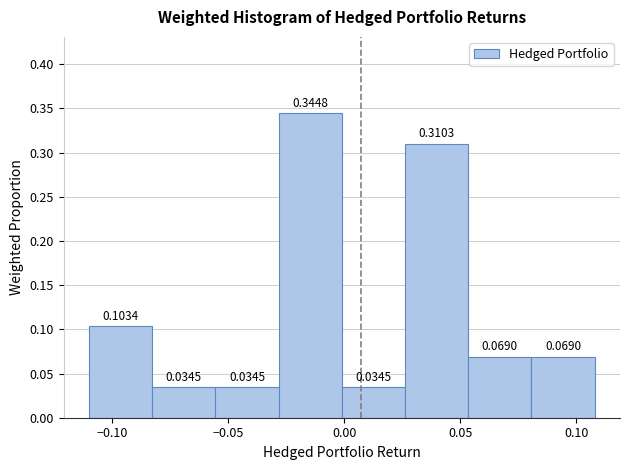

Which range on the x-axis has the tallest bar?

-0.030 to 0.000